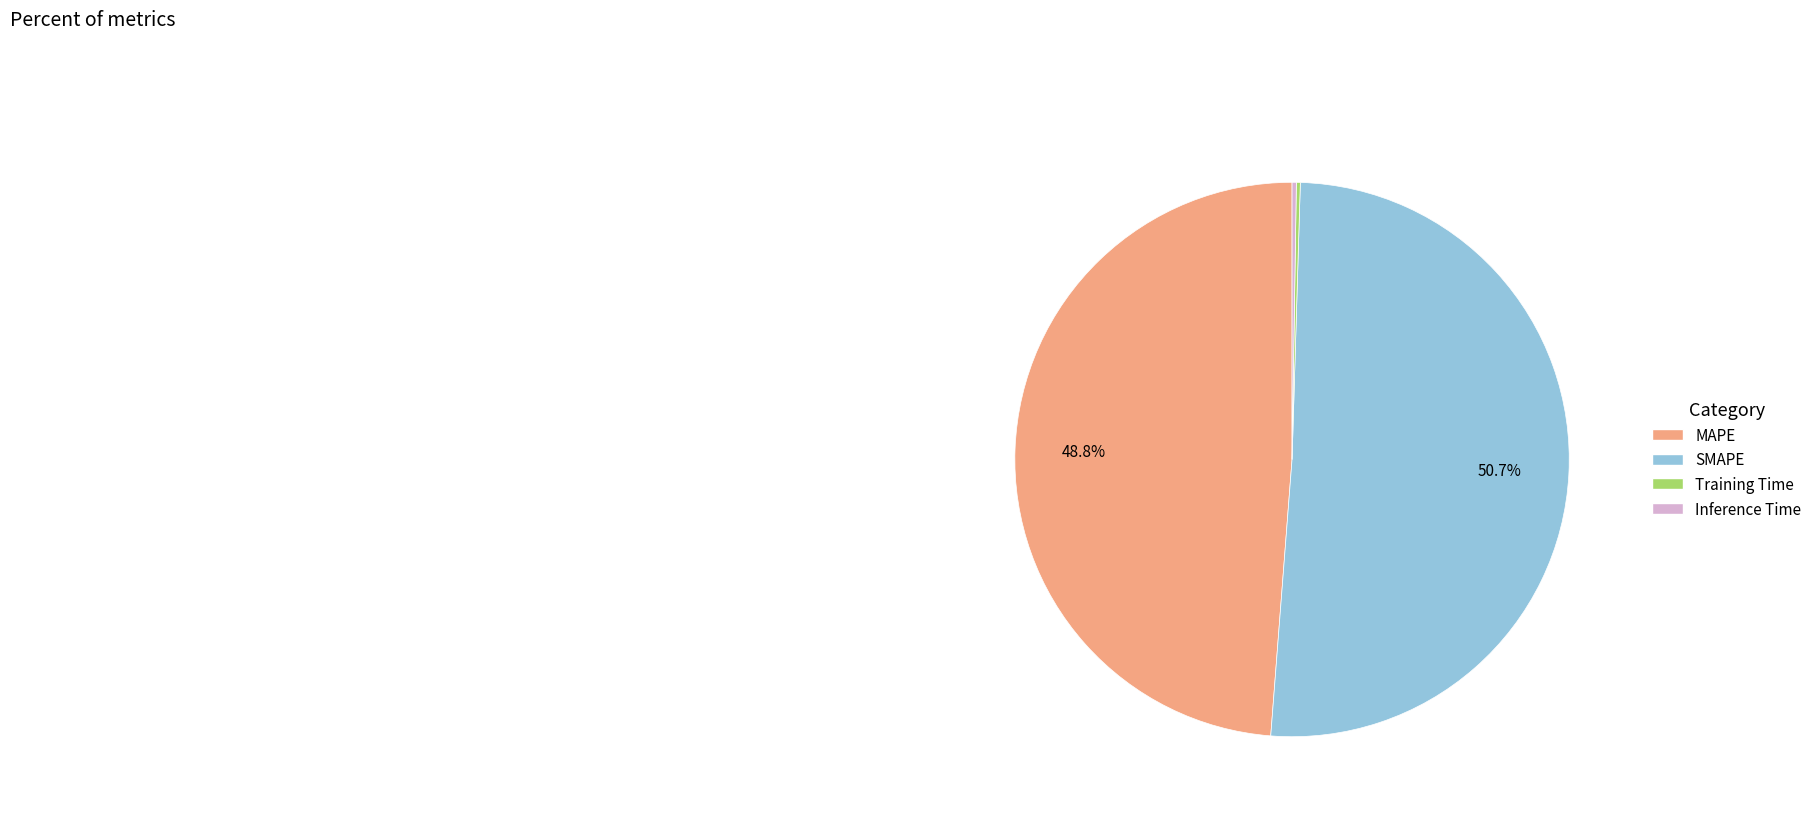

What portion of the pie excludes MAPE?

51.2%